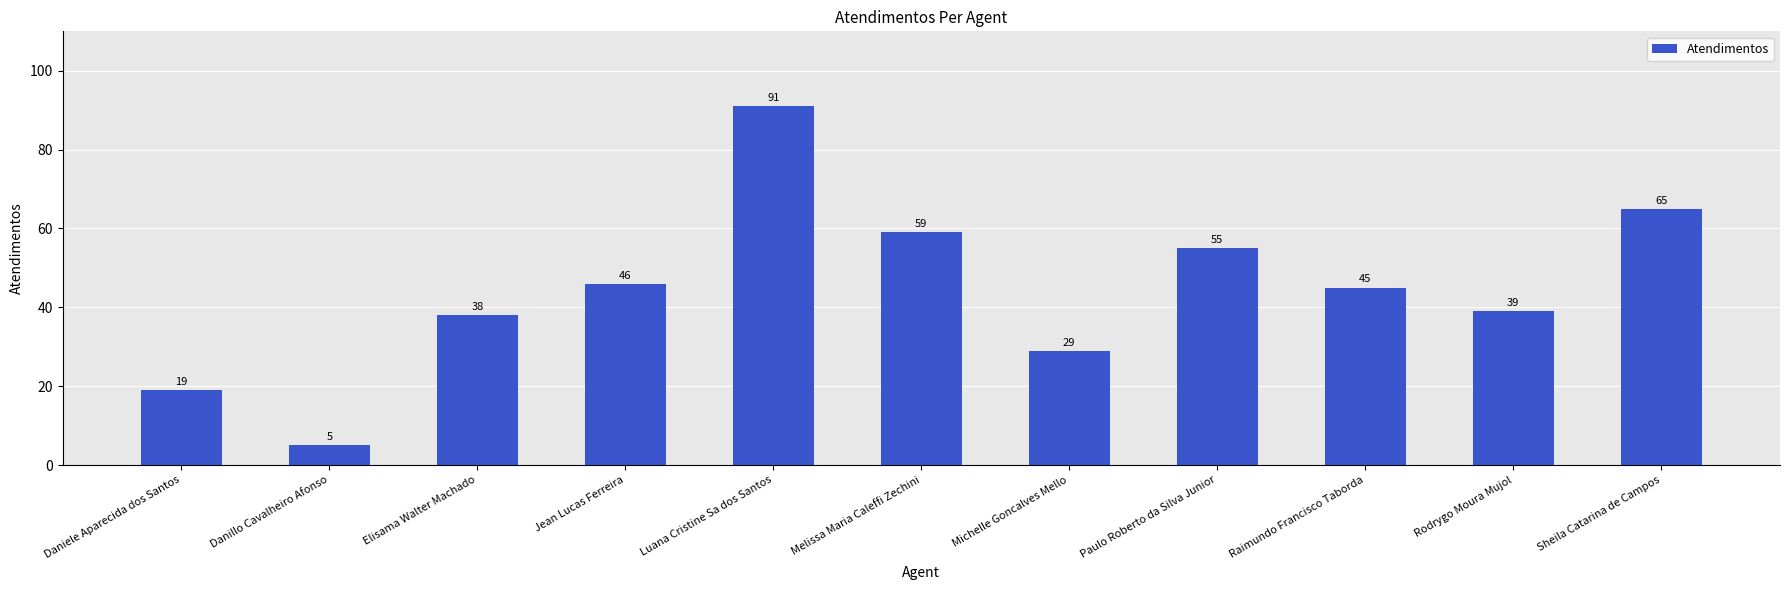

What is the minimum value shown in the chart?

5